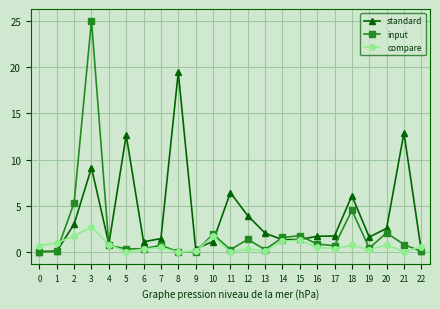

Count the number of categories in the chart.

23